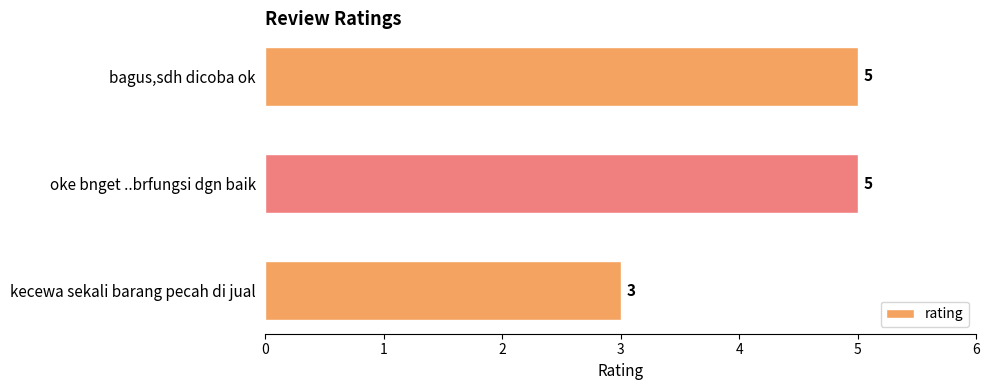

How many values are between 3 and 5?

3